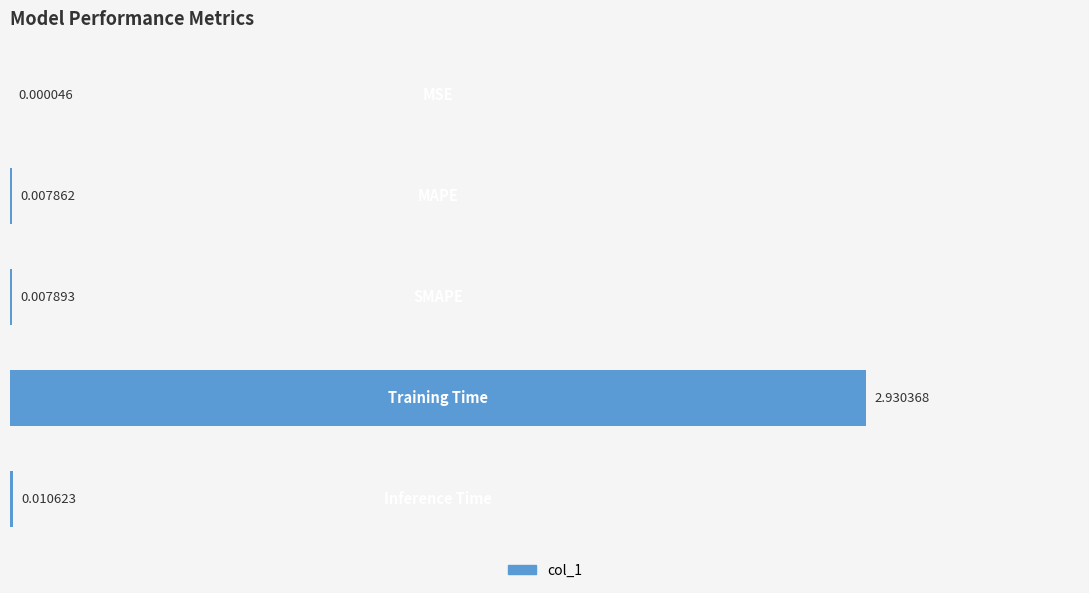

Are the bars grouped side by side (vs. stacked)?

No